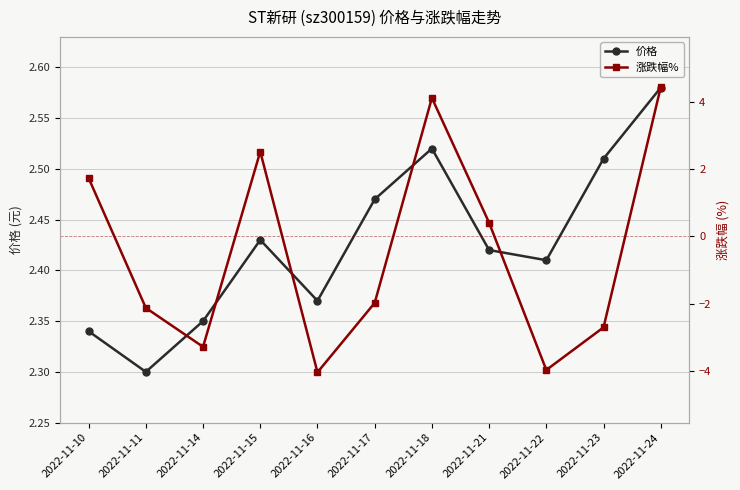

What is the total value across all series at 2022-11-24?

7.0